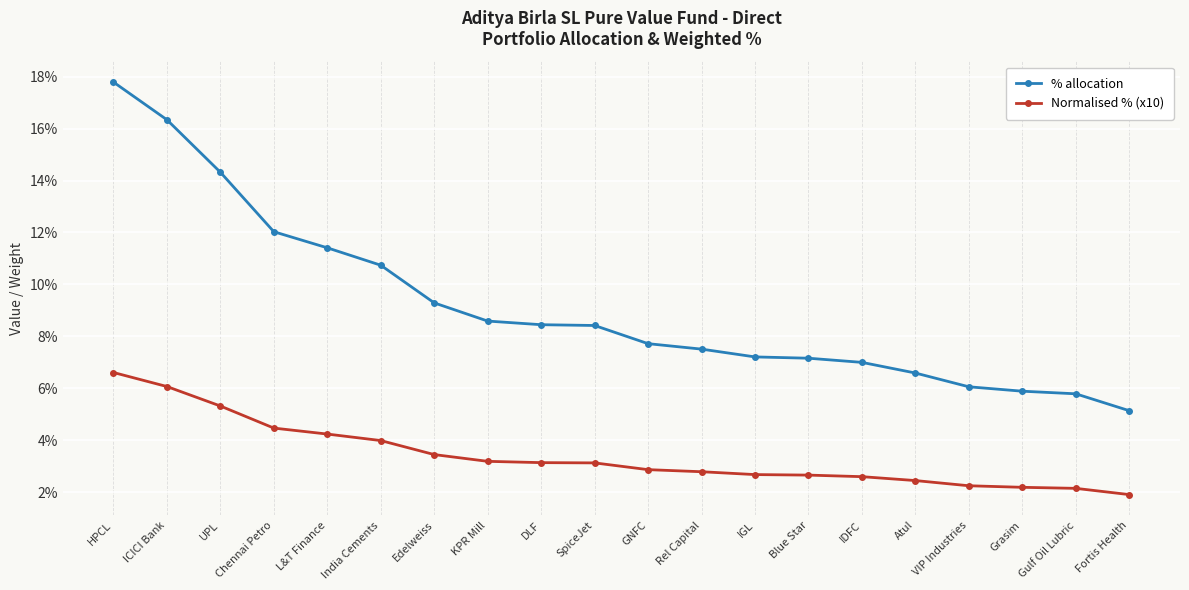

At which category is the sum across all series the highest?

HPCL